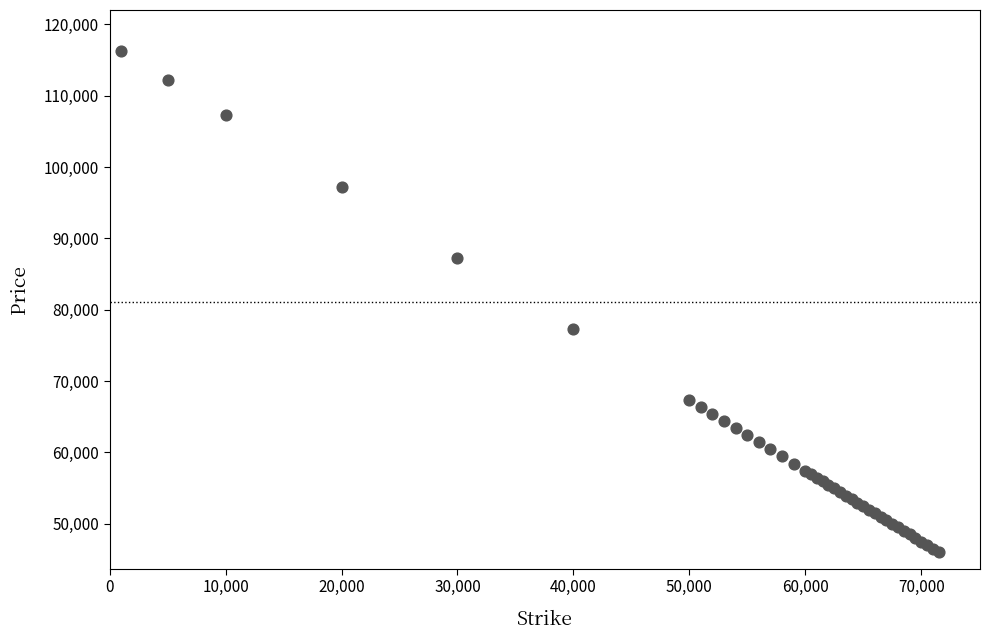

What Y value in the scatter plot is closest to 81115?

77345